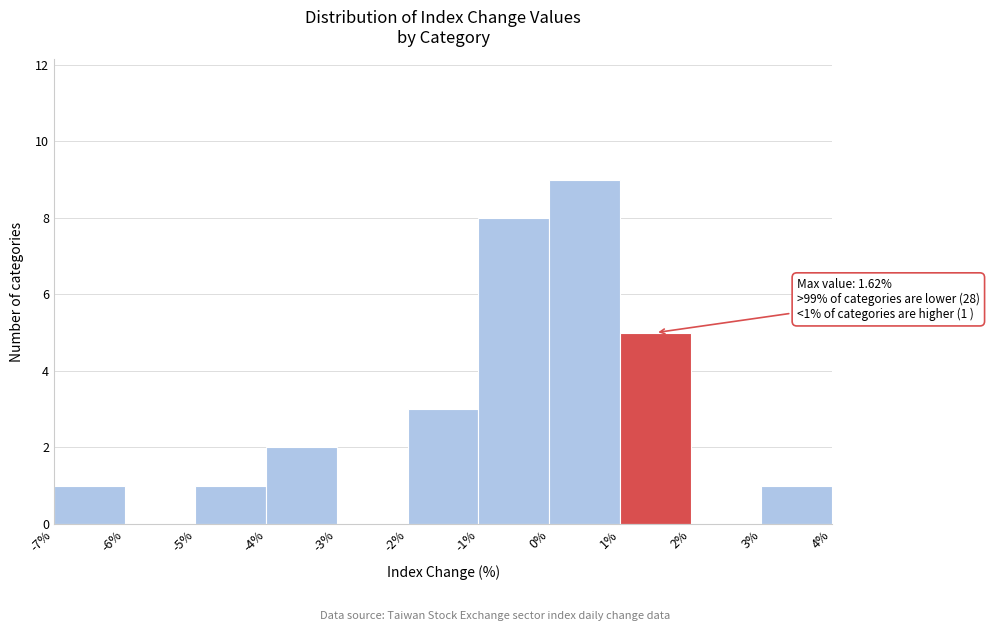

Over which range of the x-axis is the bar tallest?

0% to 1%